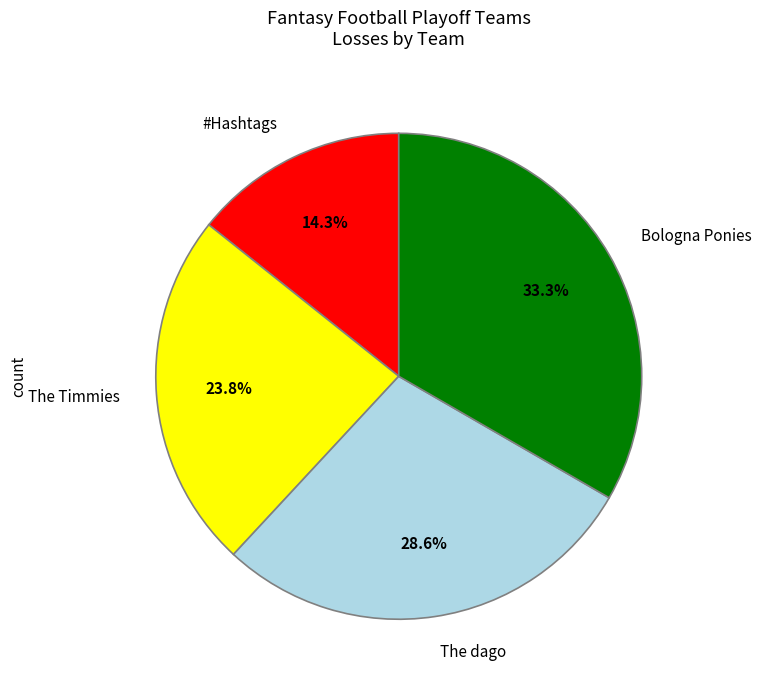

Which has a higher value, The Timmies or The dago?

The dago